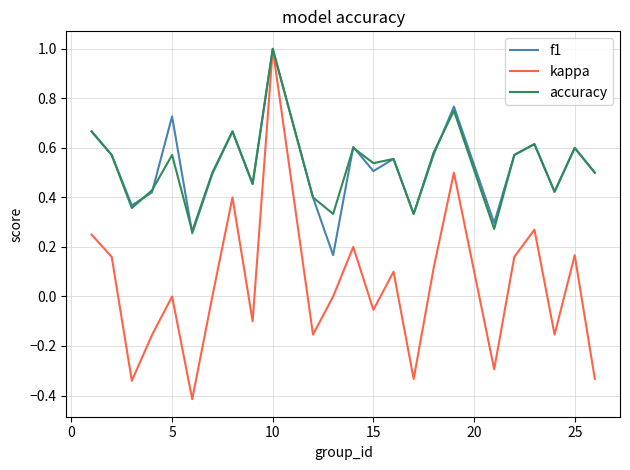

What is the greatest value displayed?

1.0